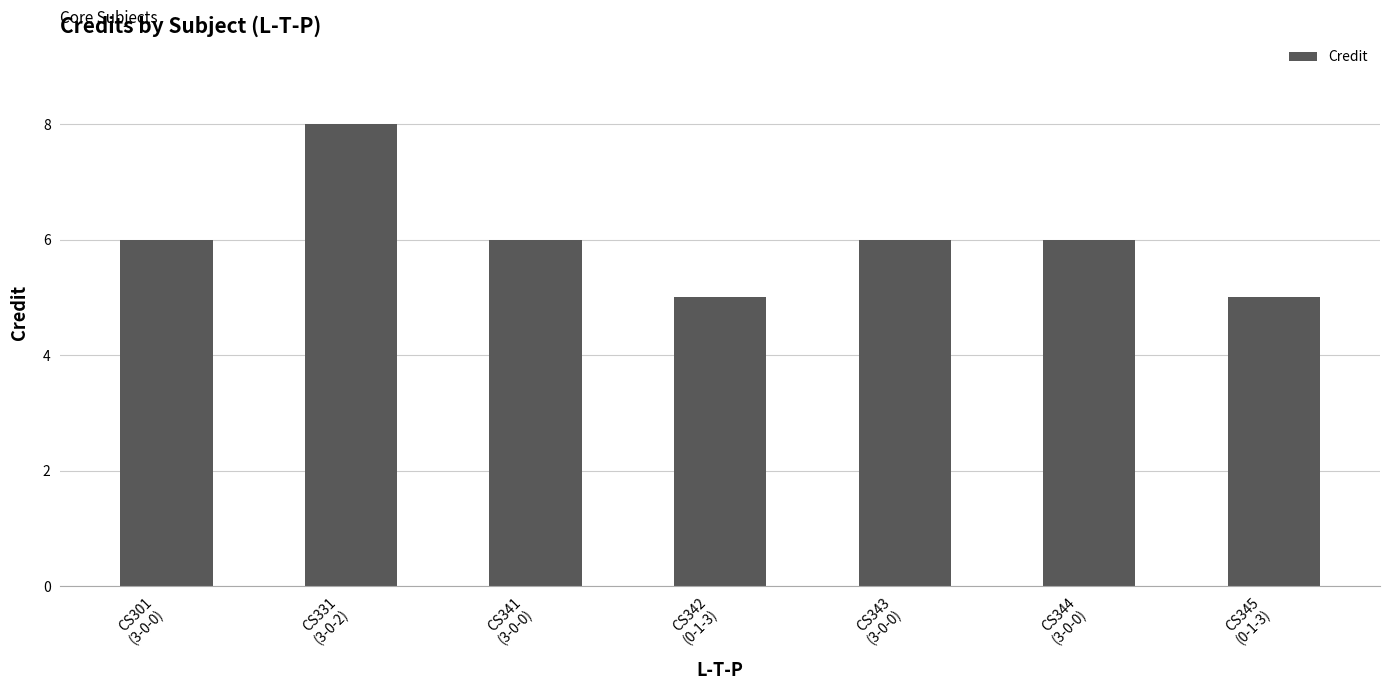

What is the smallest value displayed?

5